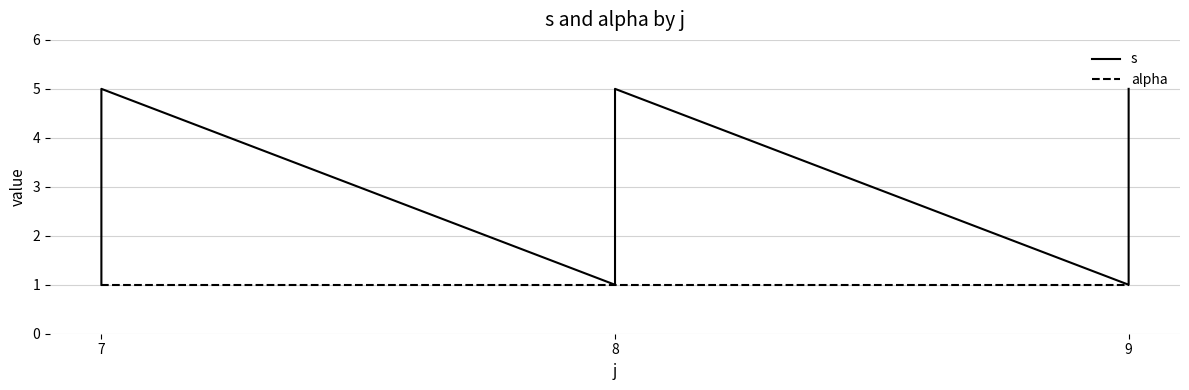

True or false: alpha and s intersect in this chart.

False